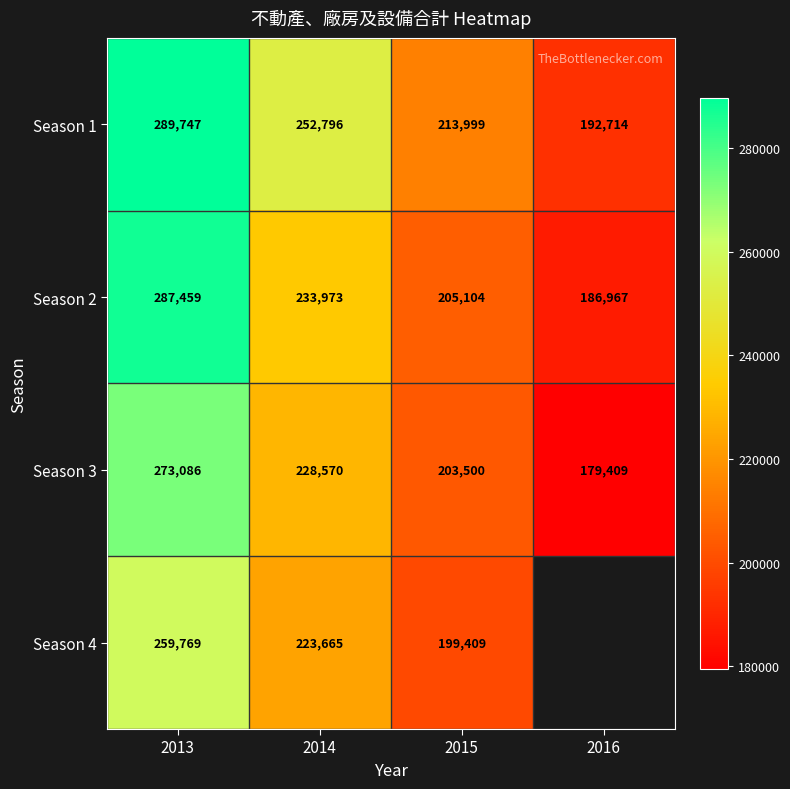

At which label does Season 1 reach its minimum?

2016